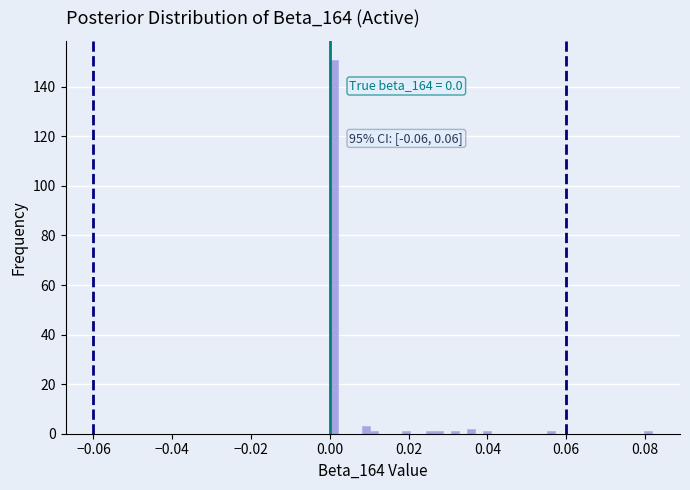

Read against the x-axis, roughly where is the centre of the tallest bar?

0.002